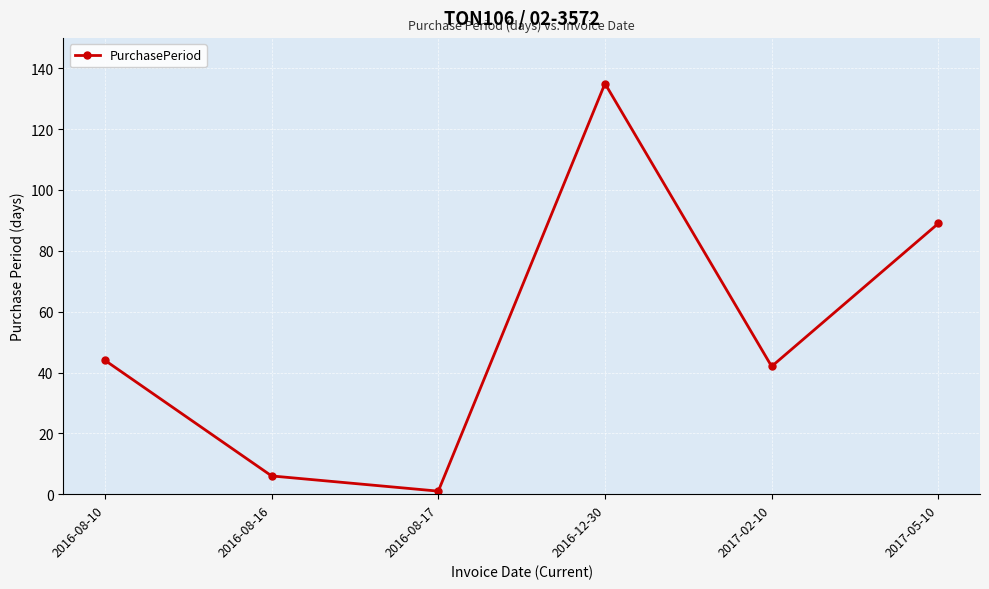

Between 2016-08-17 and 2017-02-10, which is larger?

2017-02-10